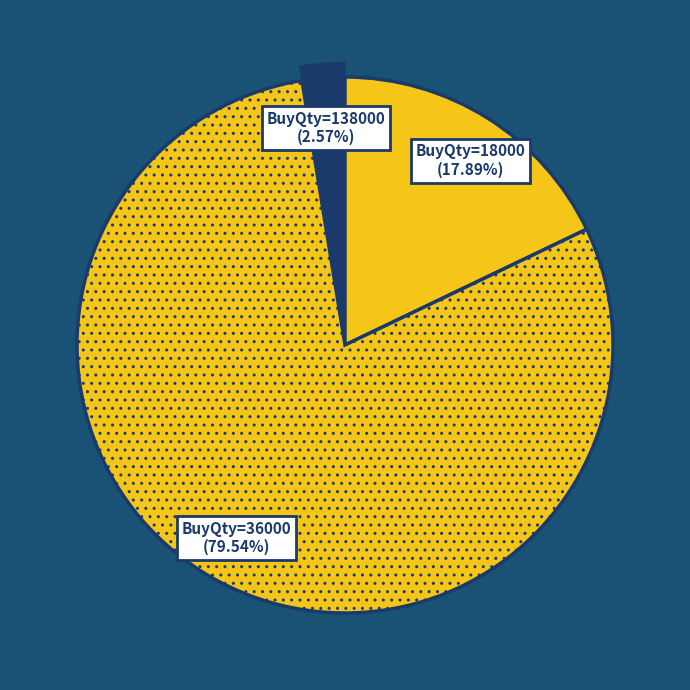

Is the sum of BuyQty=18000 and BuyQty=36000 greater than half?

Yes